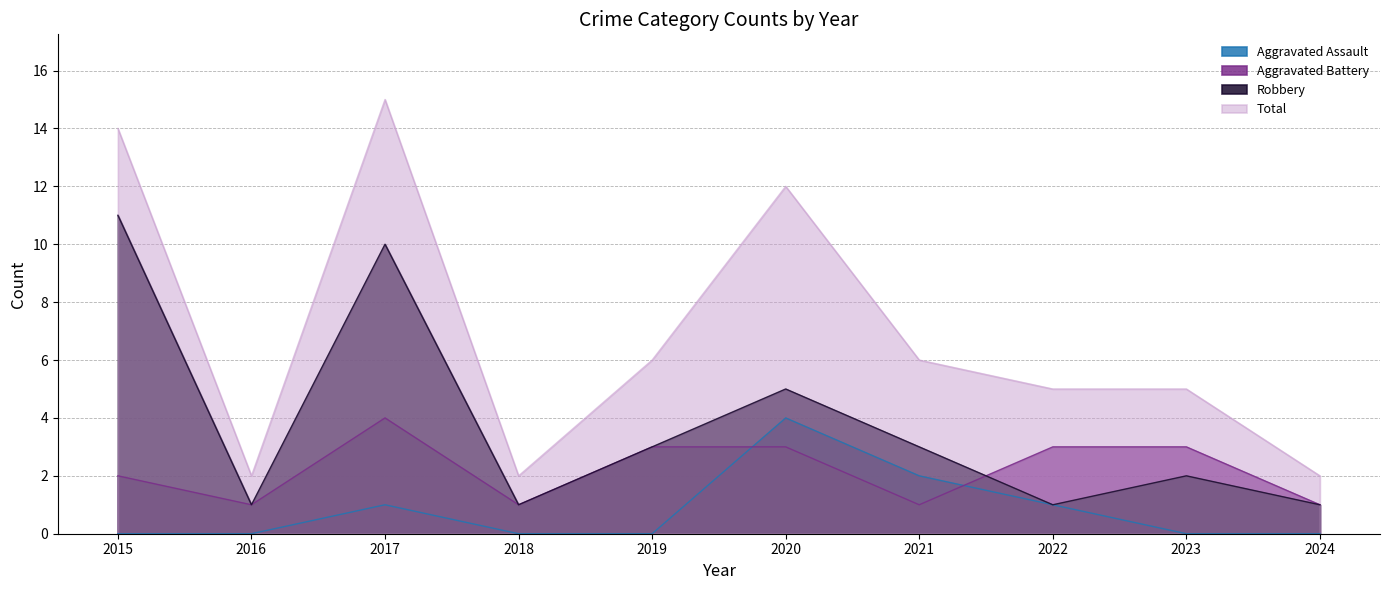

What is the total value across all series at 2017?

30